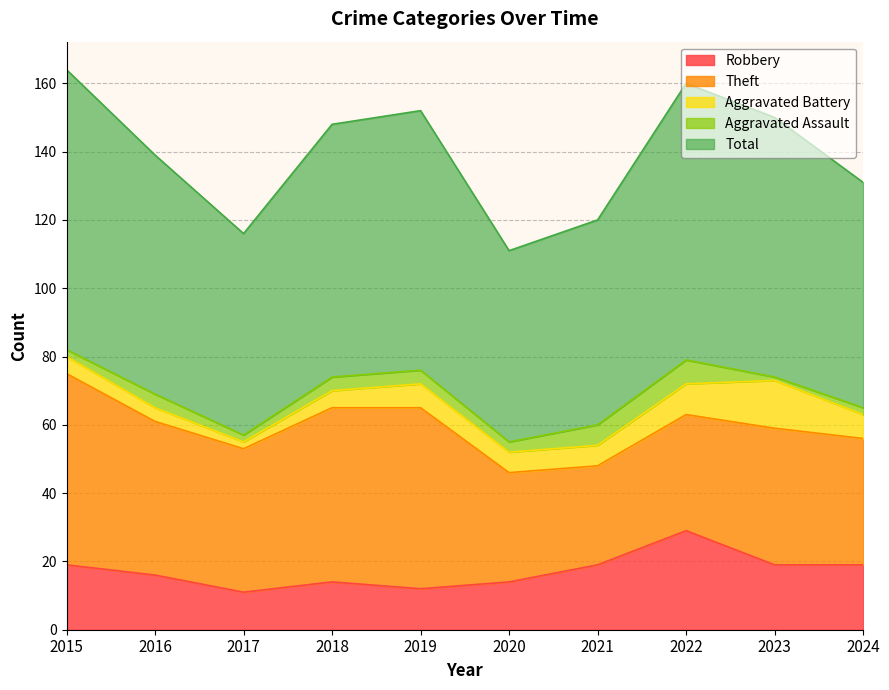

Which series has the largest total across all categories?

Total